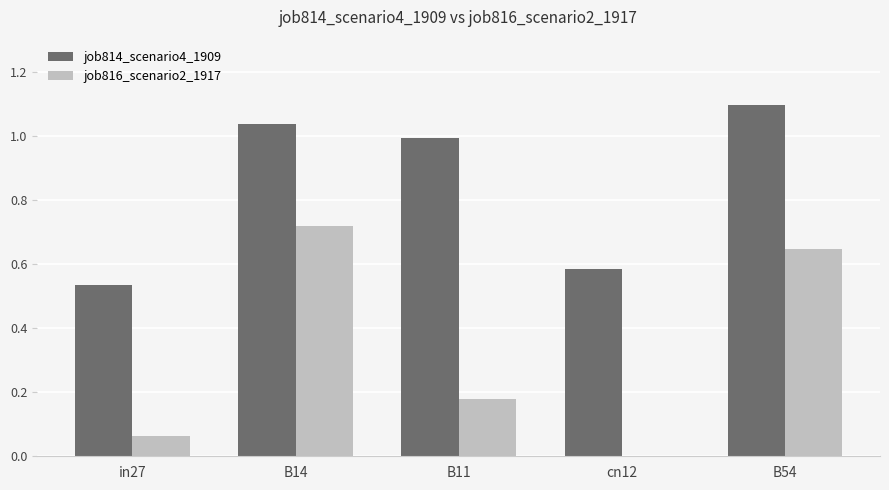

Is the value of job814_scenario4_1909 at in27 greater than the value of job816_scenario2_1917 at B11?

Yes